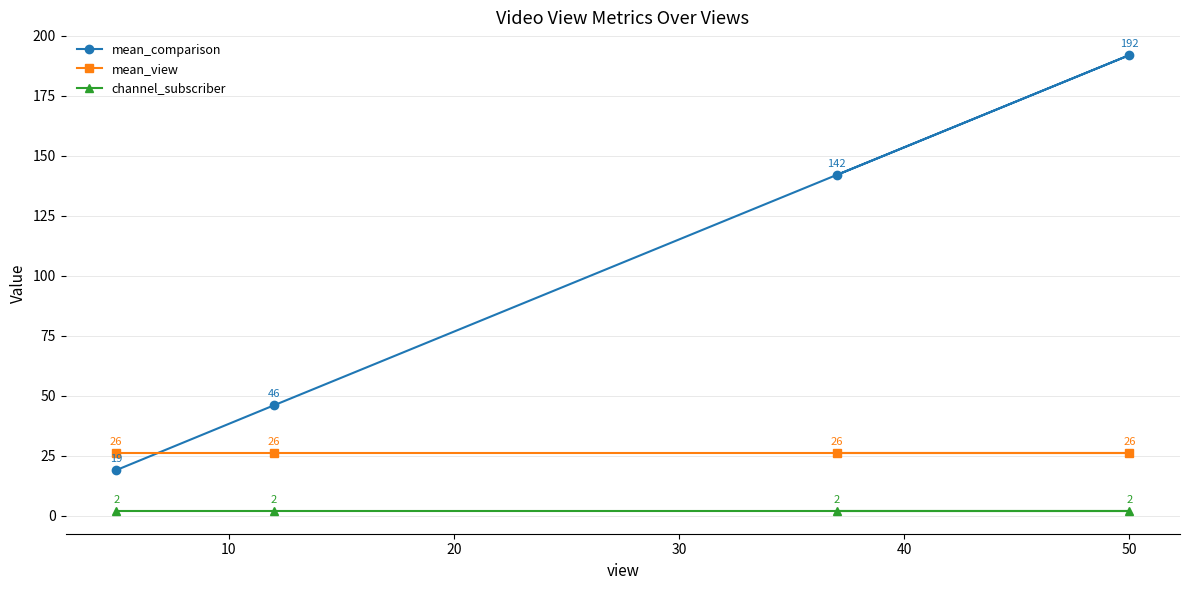

Which series has the widest spread of values?

mean_comparison